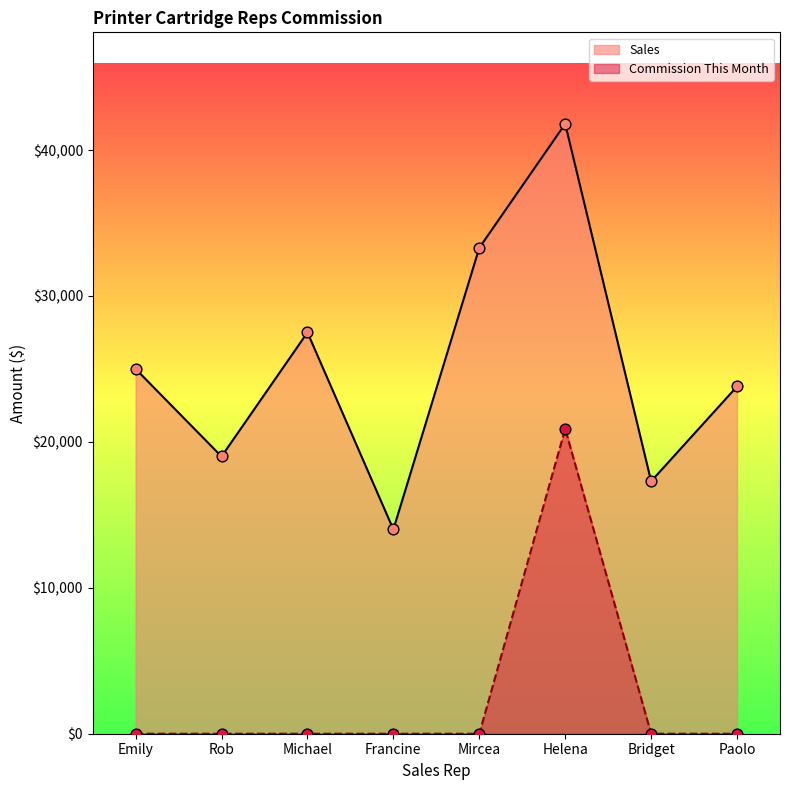

Which series has the widest spread of Y values?

Sales